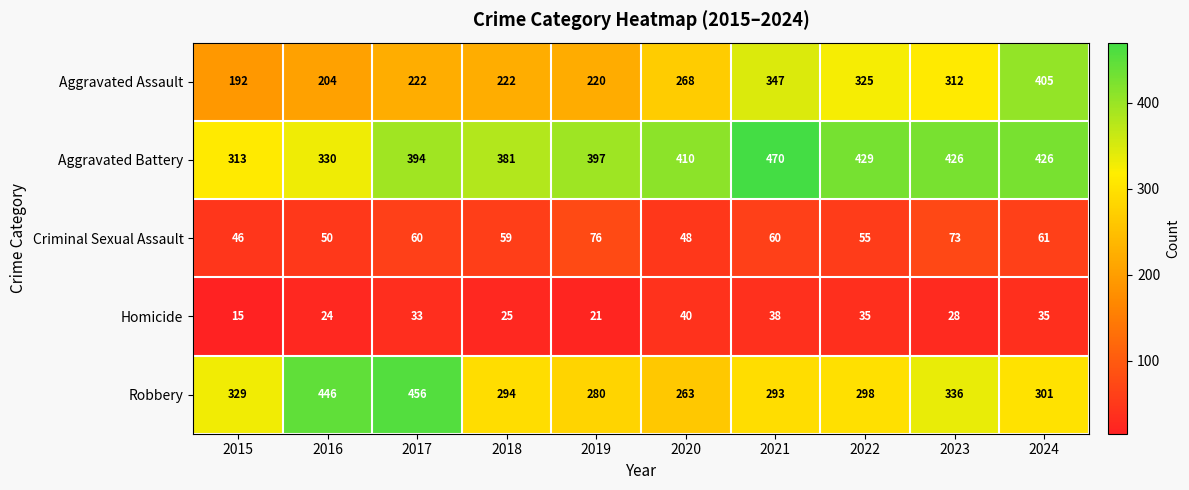

At how many categories does at least one series exceed 395?

8